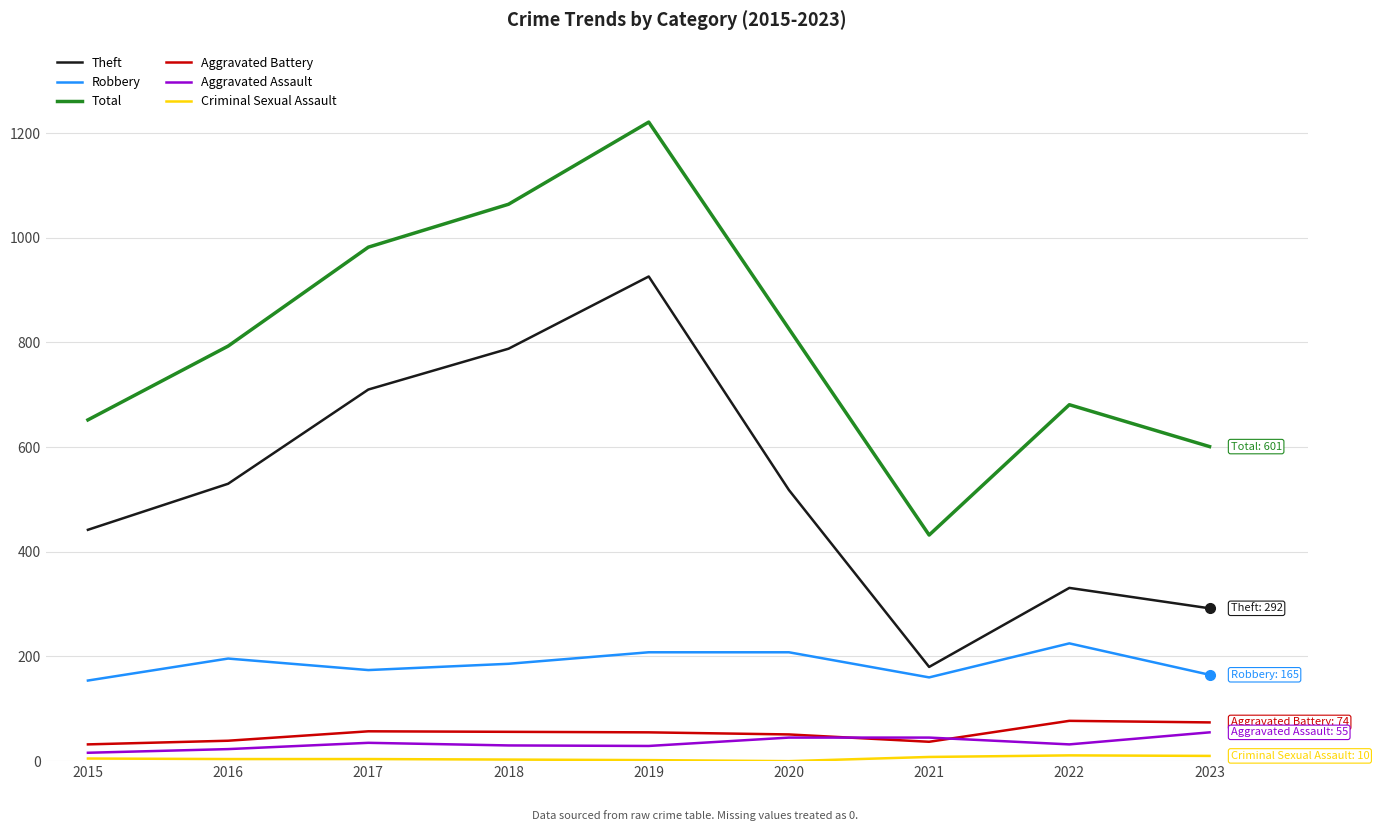

What is the lowest value of the Robbery series?

154